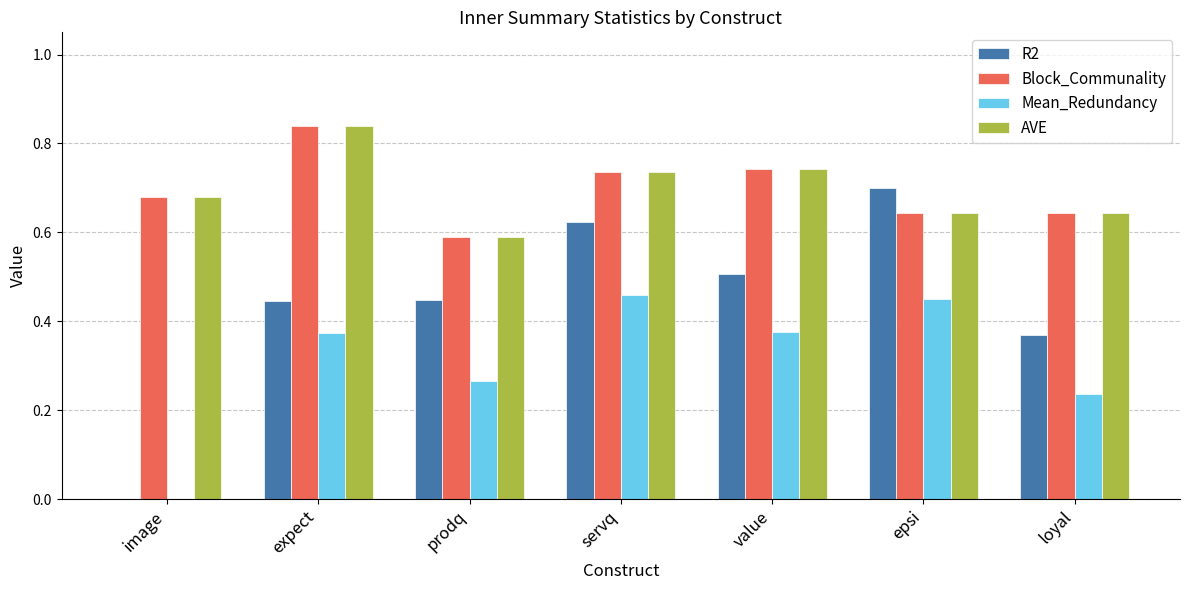

Is it true that AVE equals 1.1 at image?

False